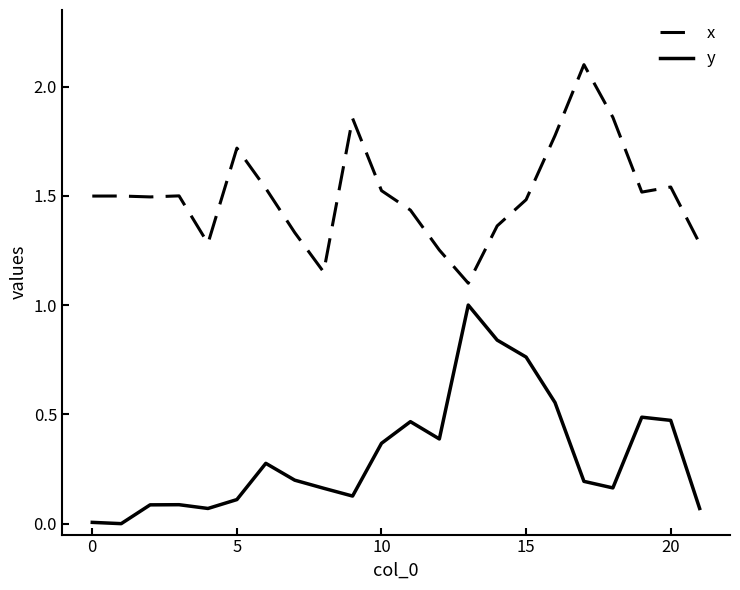

True or false: y and x intersect in this chart.

False